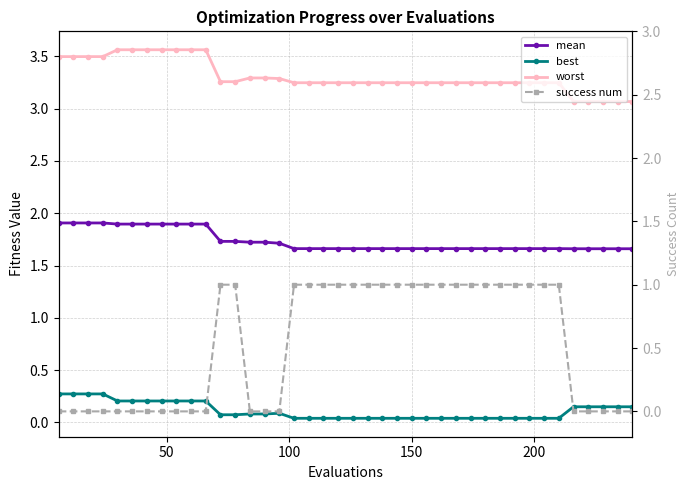

True or false: mean and best cross at least once.

False